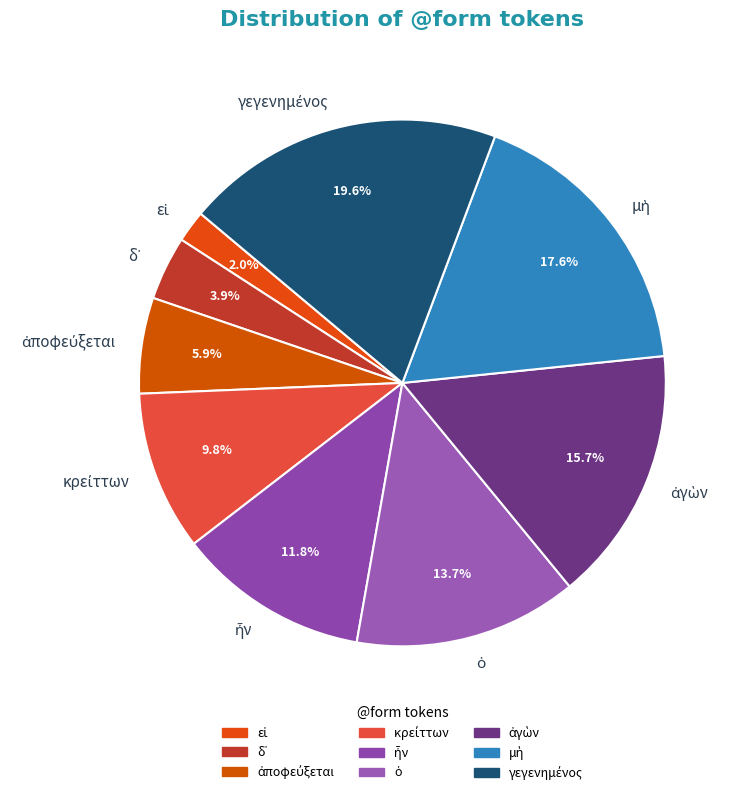

Is there any slice that represents more than half of the pie?

No